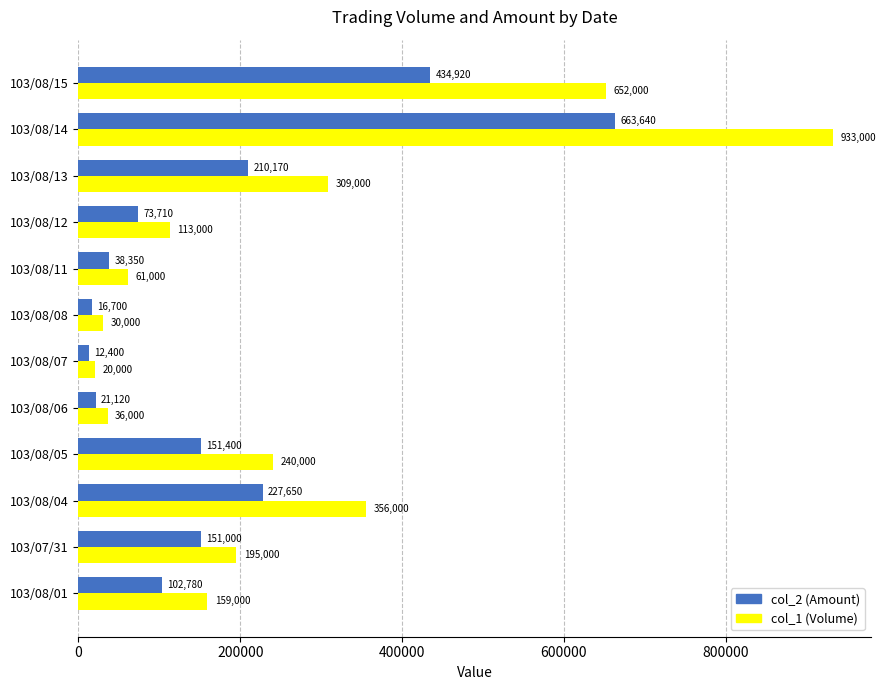

How many distinct data groups are displayed?

2